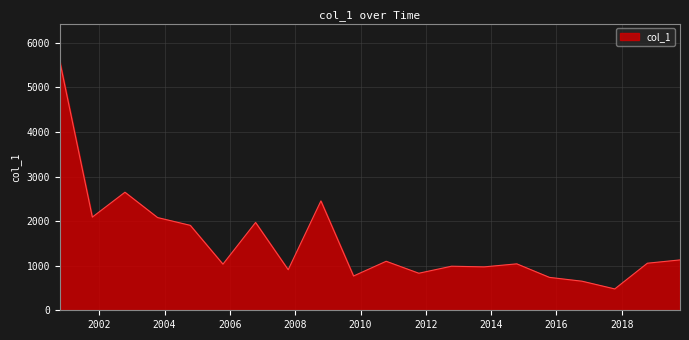

What is the maximum value shown in the chart?

5592.6